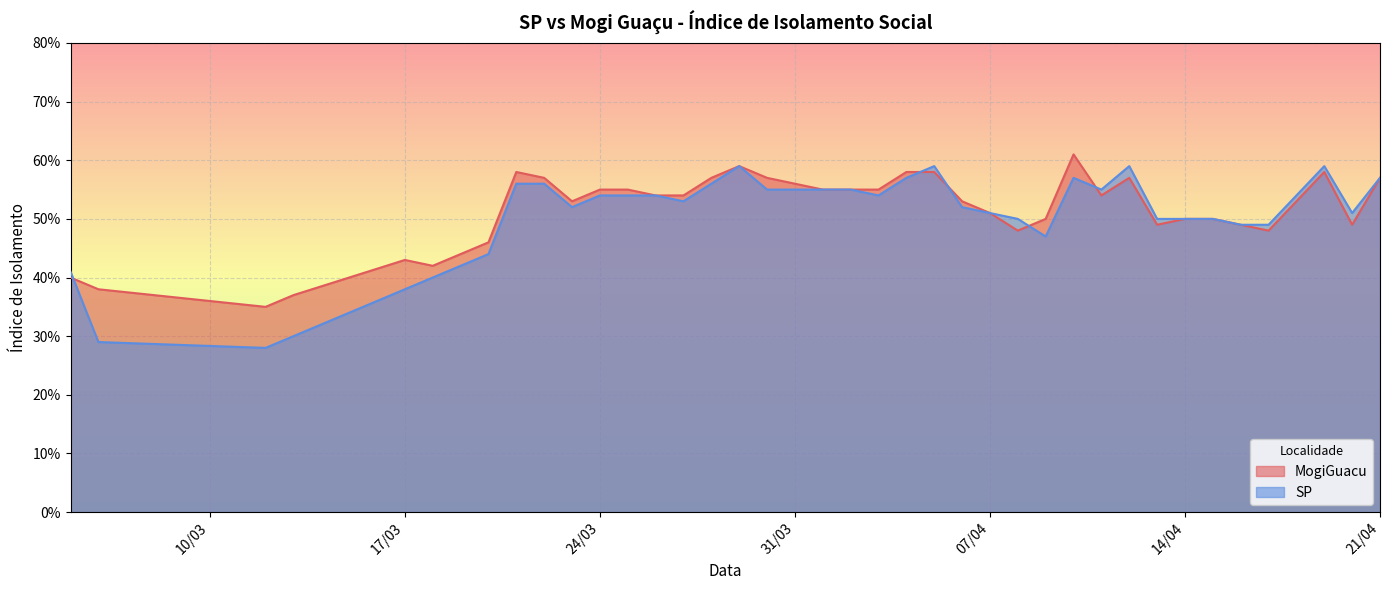

At how many categories does at least one series exceed 0?

40